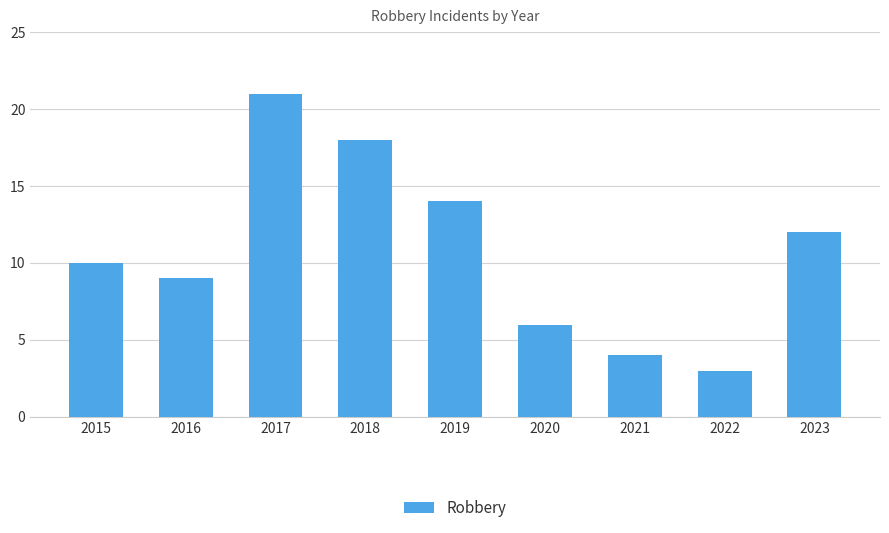

What is the difference between the maximum and second lowest values?

17